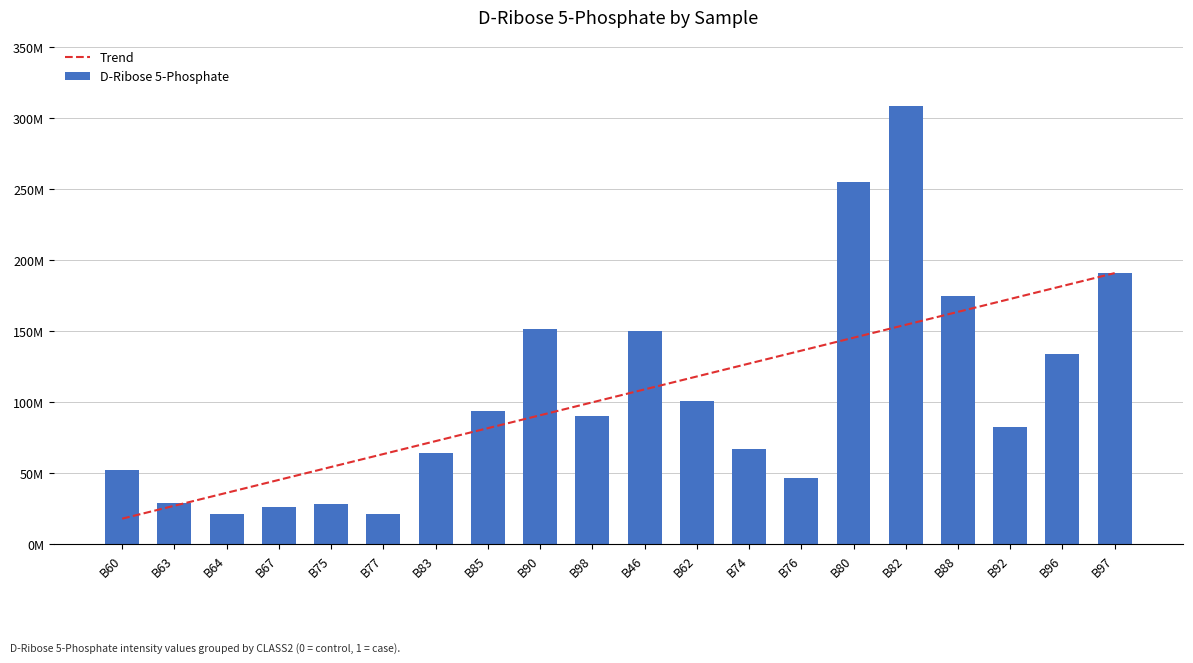

Rank the series by their maximum value, from highest to lowest.

D-Ribose 5-Phosphate, Trend